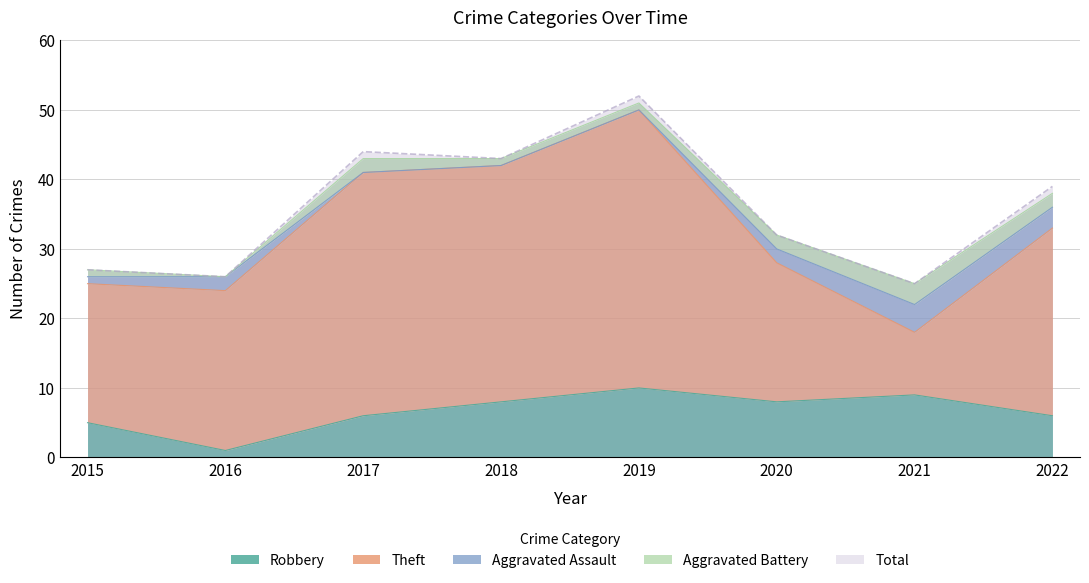

Is the value of Robbery at 2022 greater than the value of Aggravated Battery at 2022?

Yes